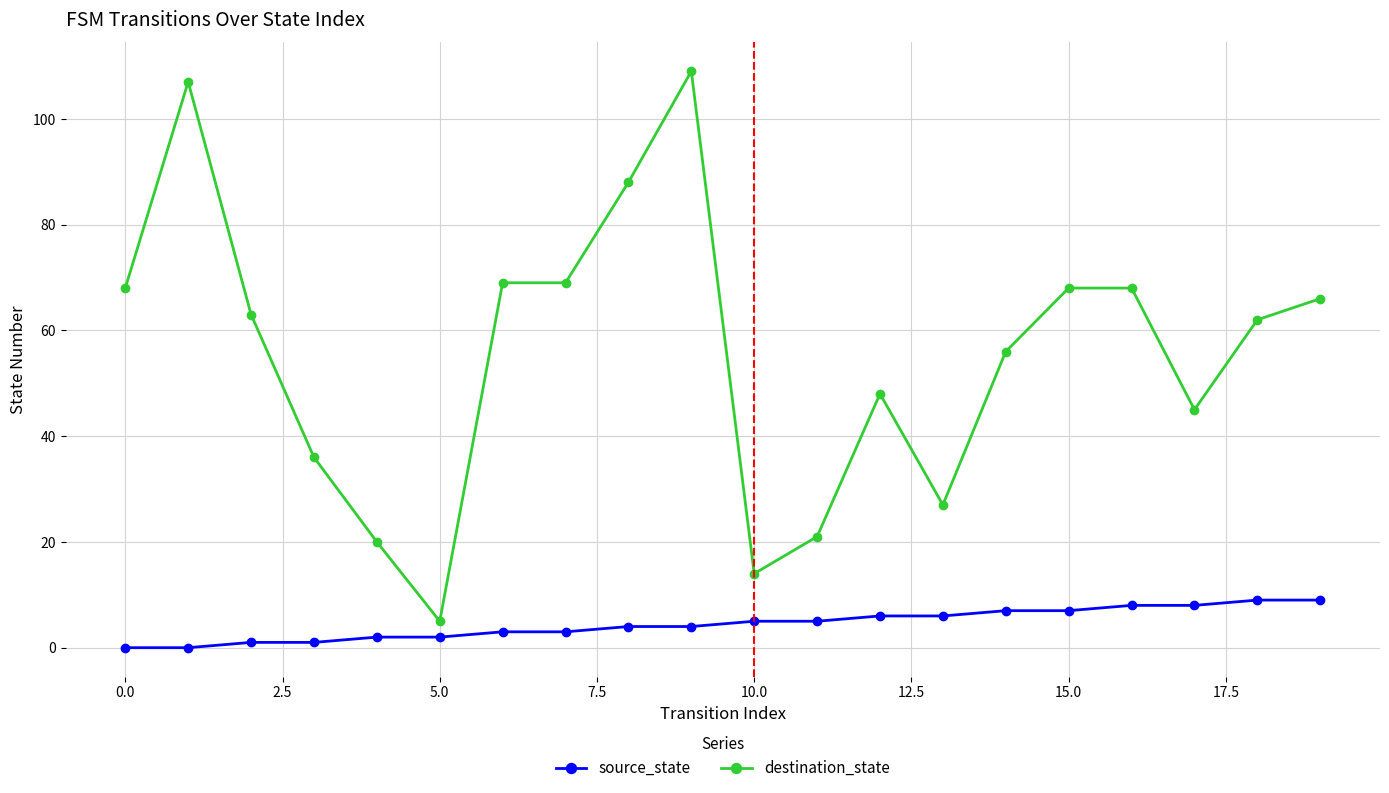

Which series has the largest total across all categories?

destination_state